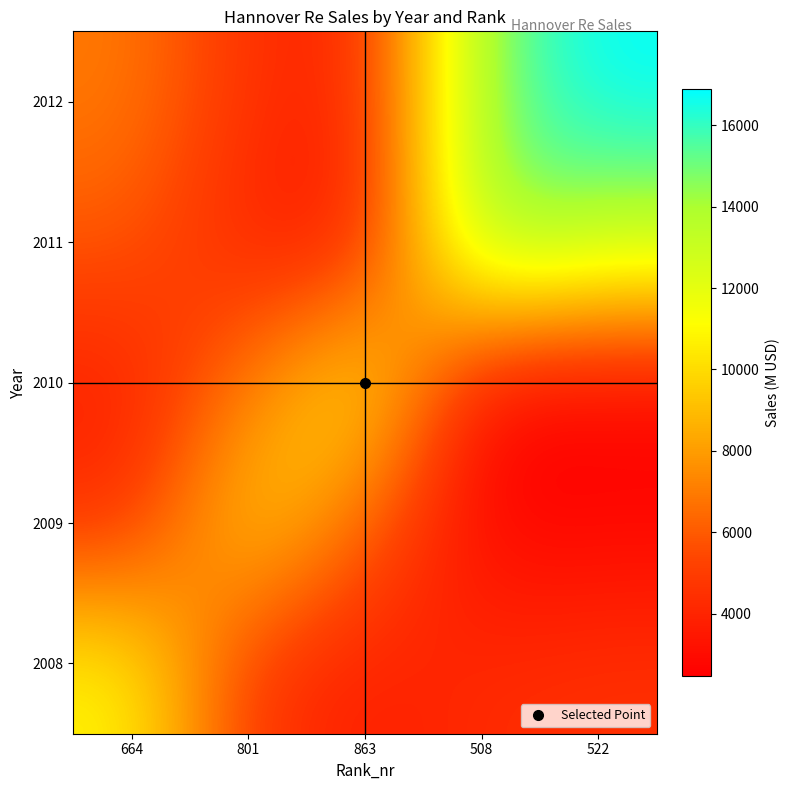

At which category is the sum across all series the highest?

522